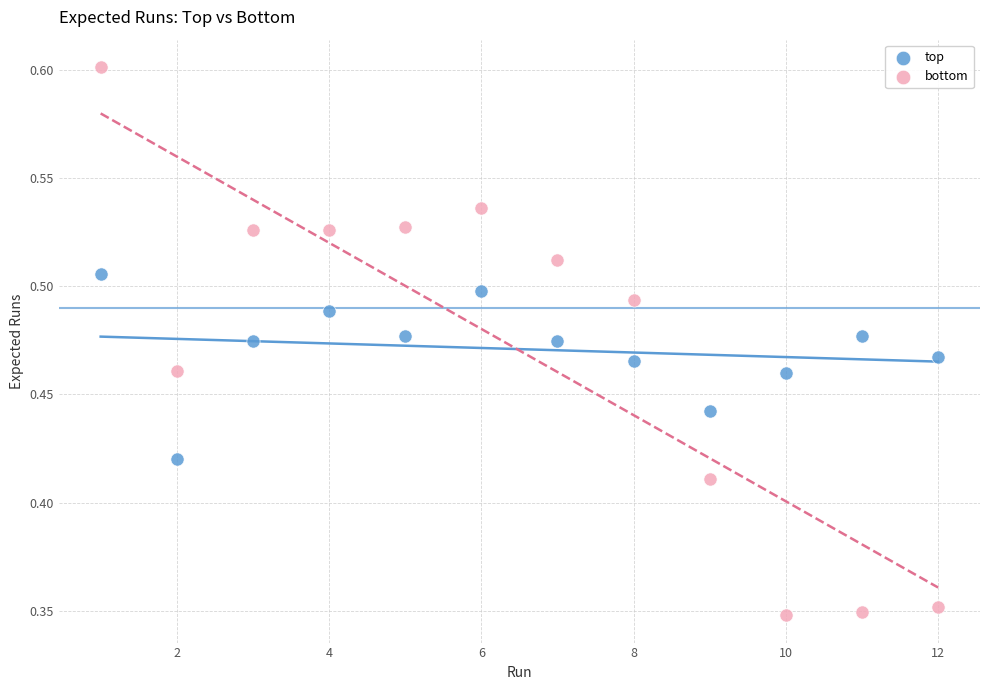

Across all data points, what is the range of X values (max minus min)?

11.0